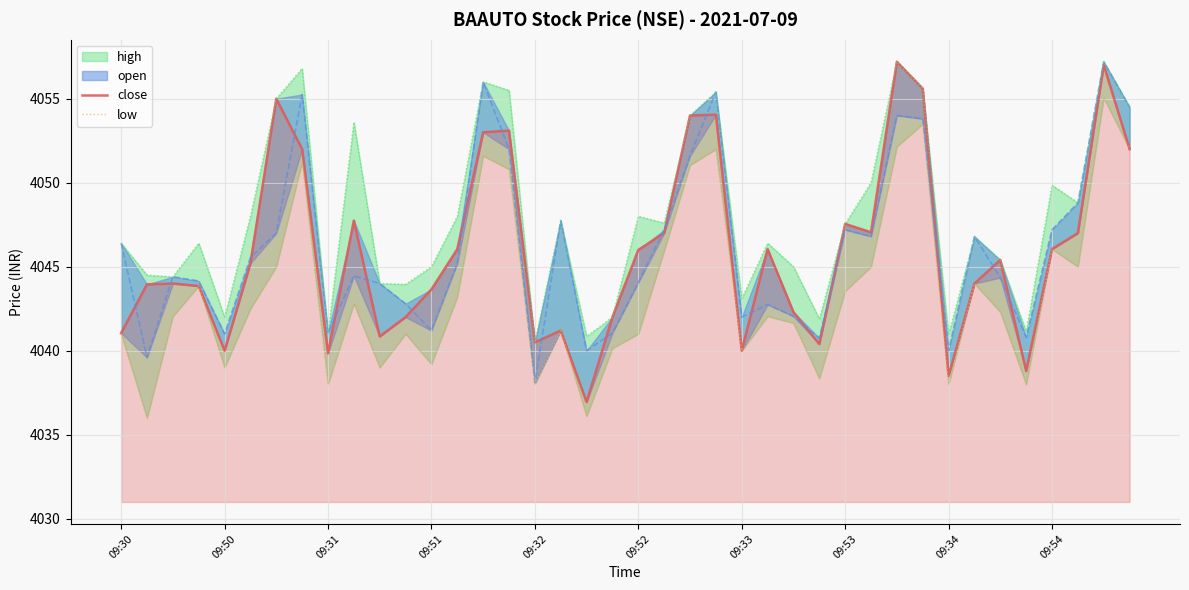

The open_line series shows 4041.2 at 09:51. True or false?

True